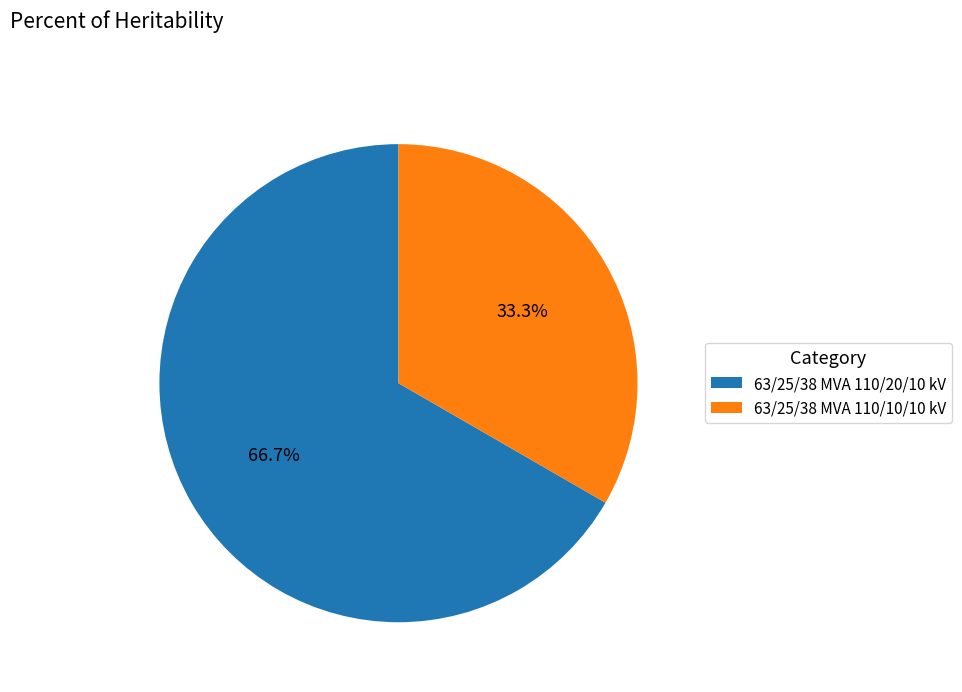

Rank the categories by value from lowest to highest.

63/25/38 MVA 110/10/10 kV, 63/25/38 MVA 110/20/10 kV